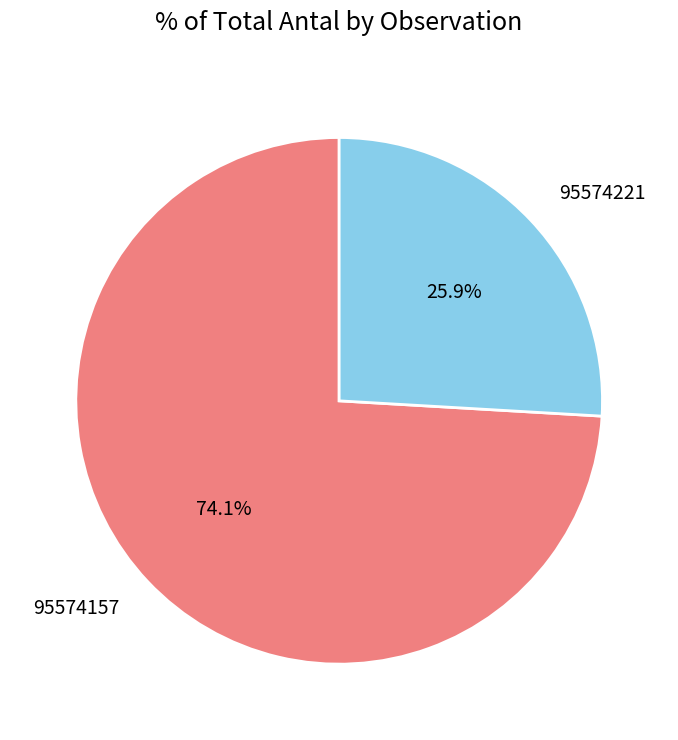

Rank the categories by value from highest to lowest.

95574157, 95574221